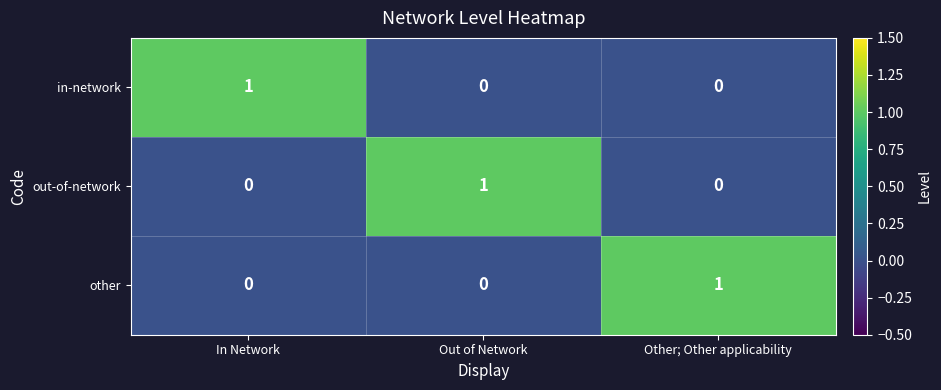

Reading left to right, extract all data points from this chart.

in-network: In Network=1	Out of Network=0	Other; Other applicability=0
out-of-network: In Network=0	Out of Network=1	Other; Other applicability=0
other: In Network=0	Out of Network=0	Other; Other applicability=1